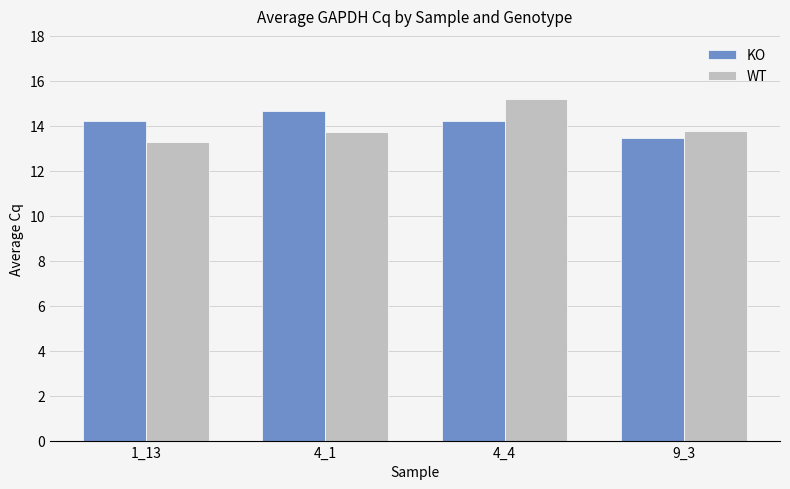

What is the label of the 2nd bar from the left?

4_1